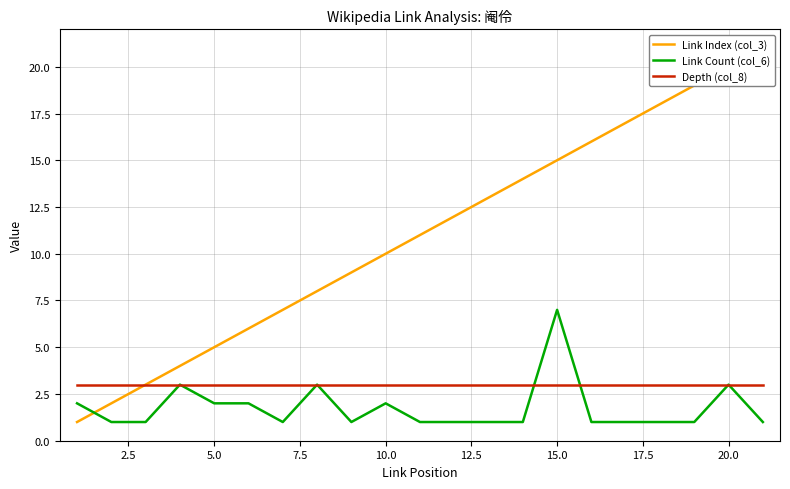

How many Link Count (col_6) values are between 1 and 2?

17